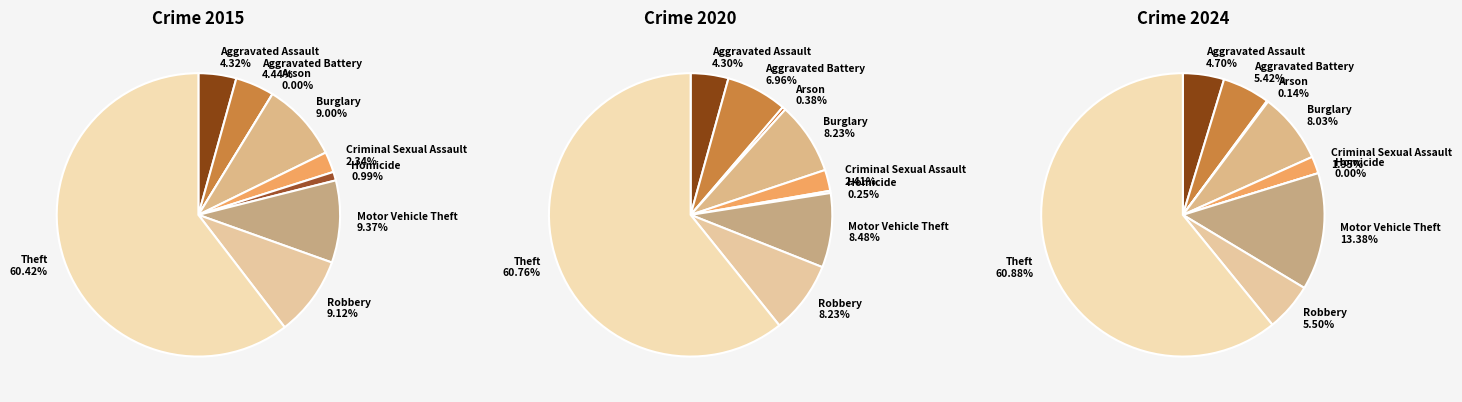

Do values_2020 and 5 together represent more than half of the pie?

No